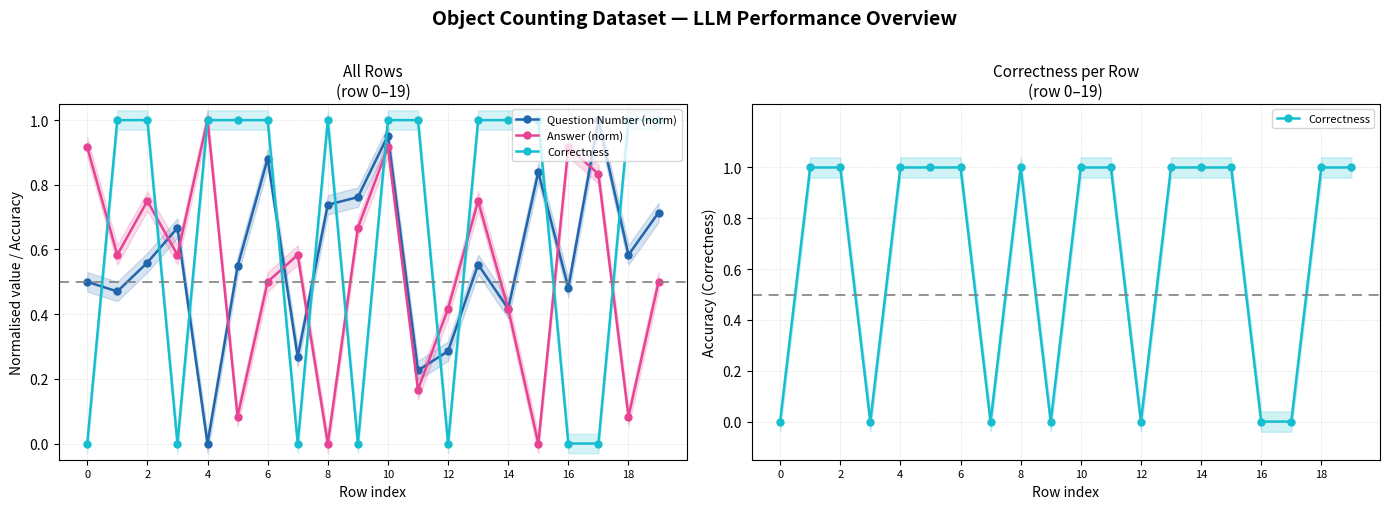

What is the difference between the Question Number (norm) values at 8 and 14?

0.3